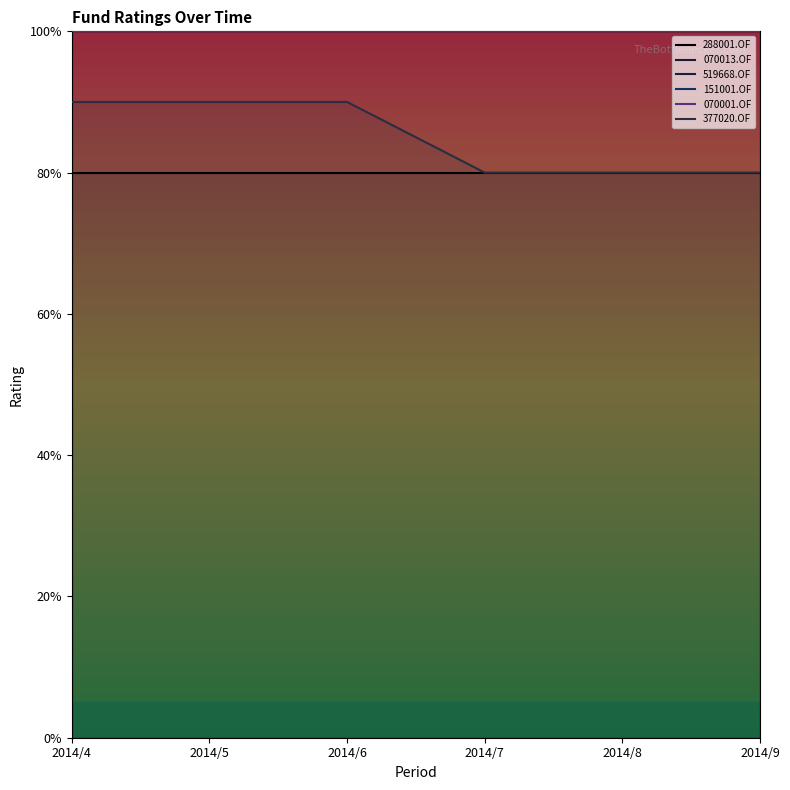

List the labels in order of 377020.OF value, smallest first.

2014/7, 2014/8, 2014/9, 2014/4, 2014/5, 2014/6